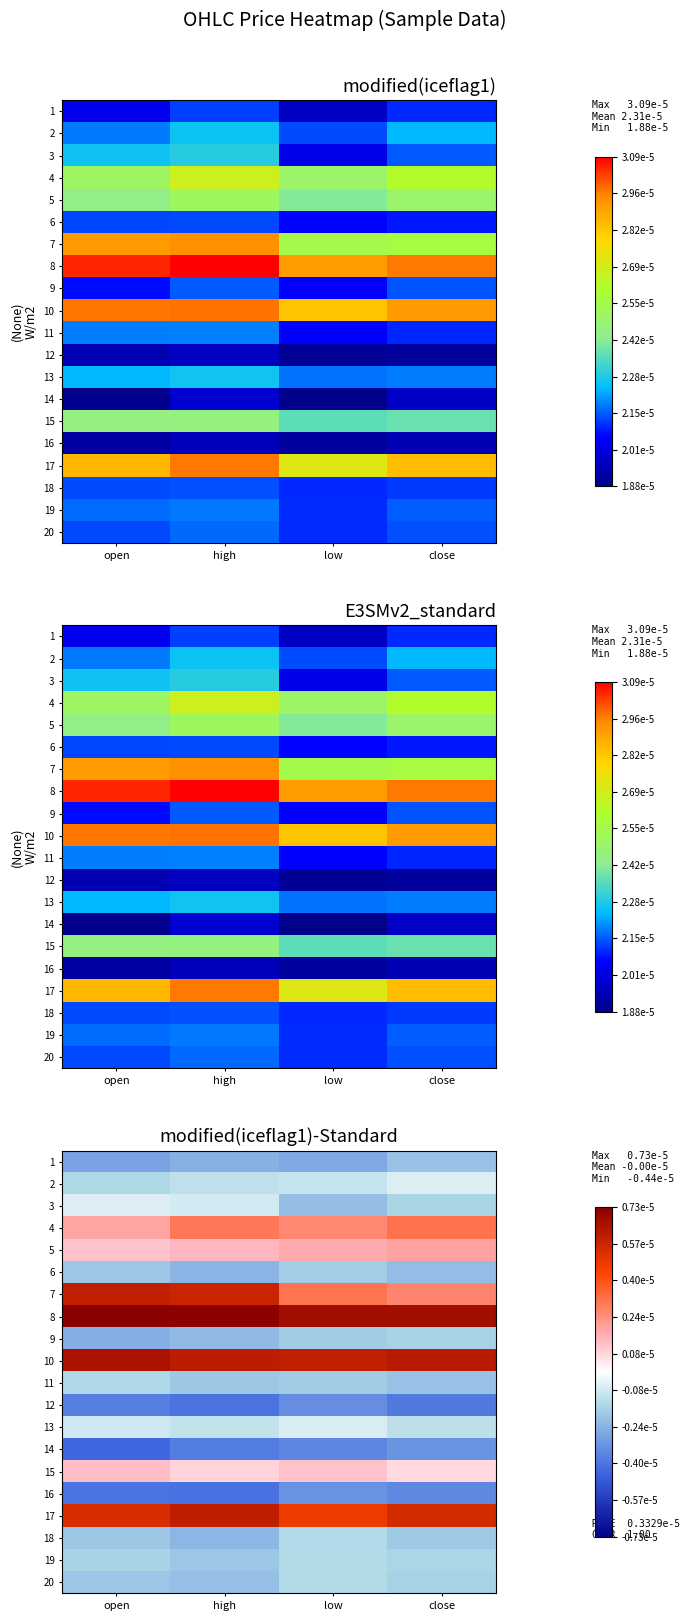

Is the value of 11 at low greater than the value of 14 at high?

Yes